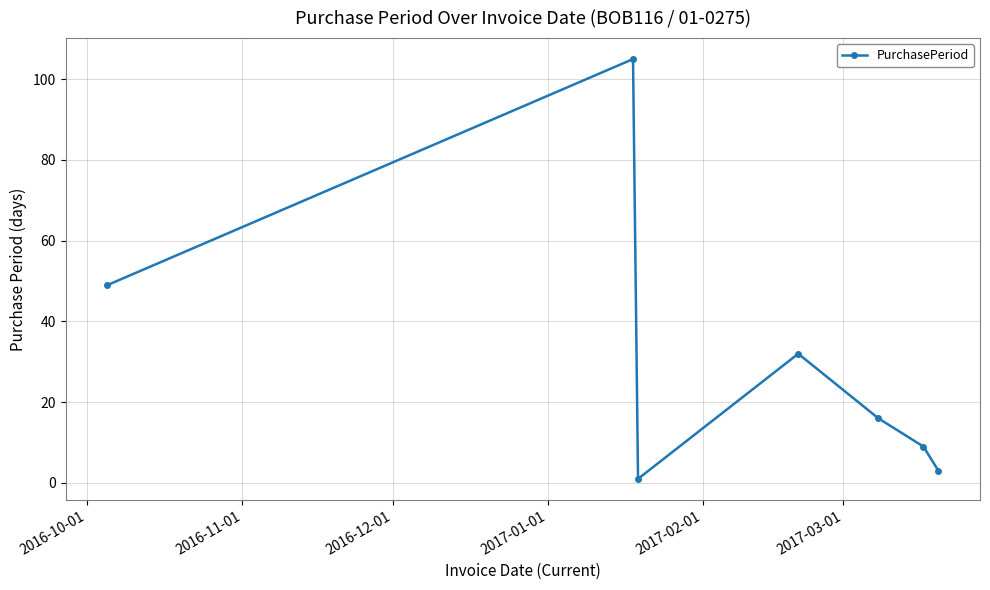

Reading right to left, what are all the values shown in this chart?

3	9	16	32	1	105	49